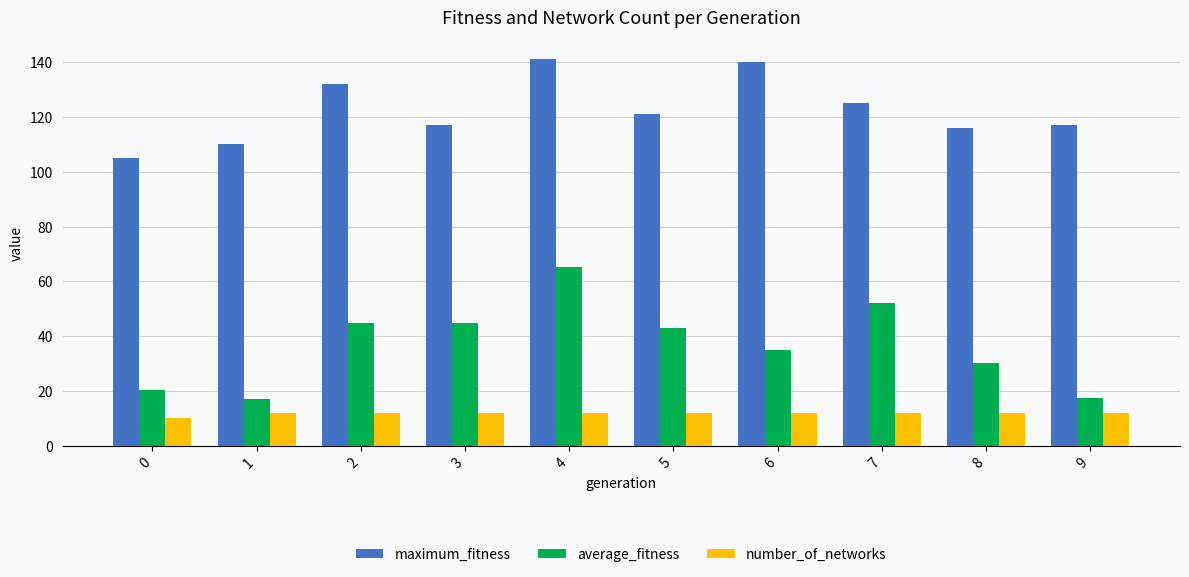

What is the highest value of the number_of_networks series?

12.0